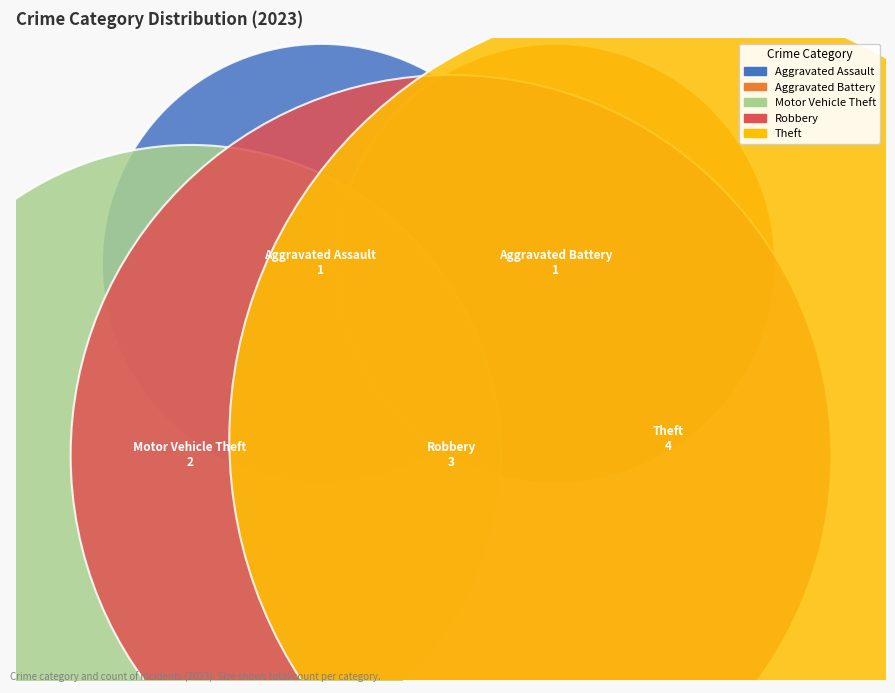

What are all the series names shown in the legend?

Aggravated Assault, Aggravated Battery, Motor Vehicle Theft, Robbery, Theft